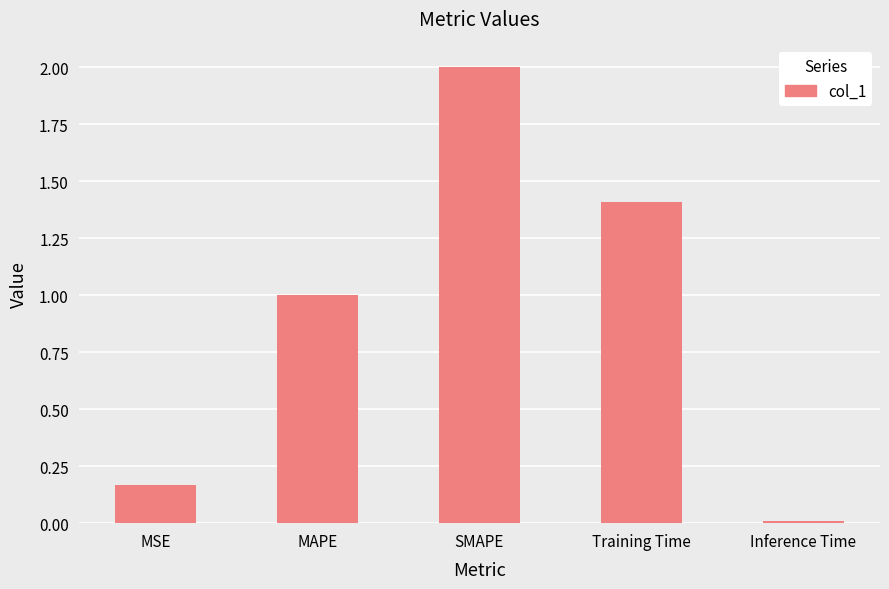

Count the number of categories in the chart.

5